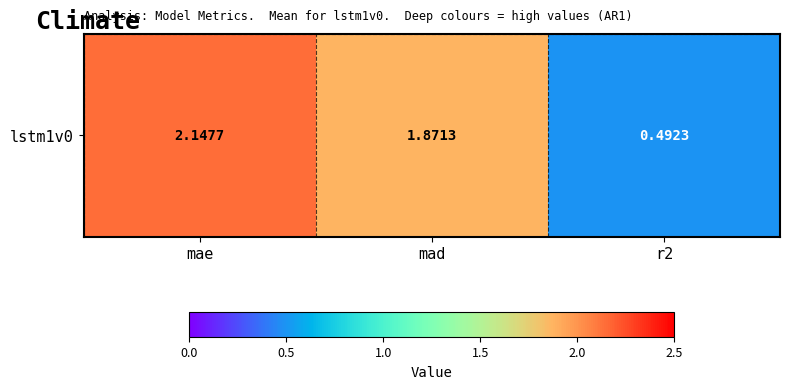

Reading left to right, list all the values displayed in this chart.

mae=2.1	mad=1.9	r2=0.5